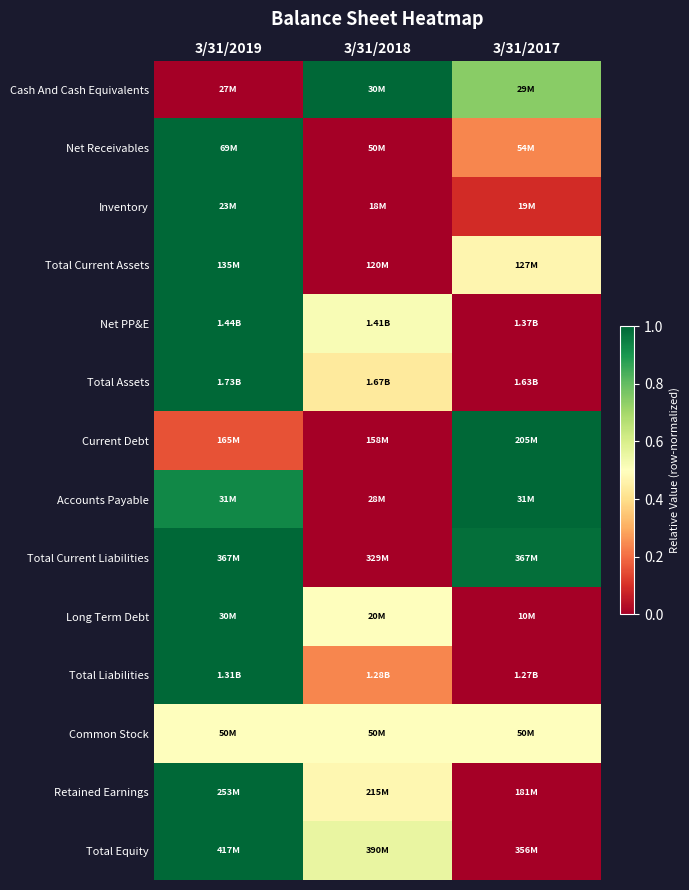

What is the total value across all series at 3/31/2017?

5.0